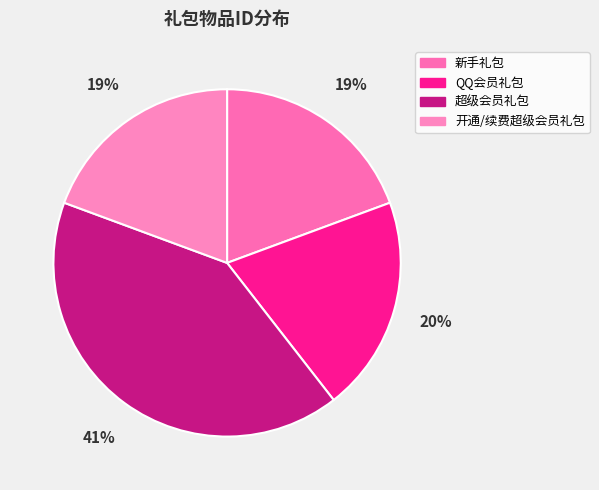

Is it true that 超级会员礼包 is 41% of the pie?

True